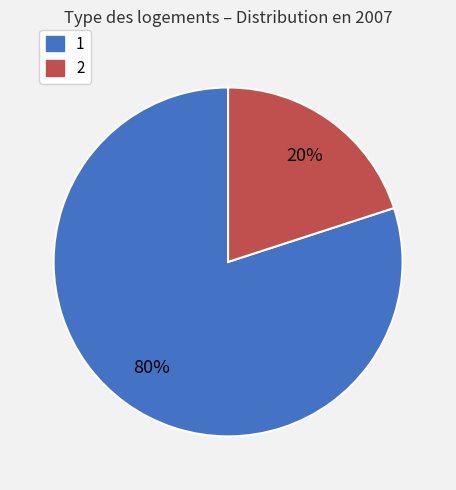

Rank the categories by value from highest to lowest.

1, 2